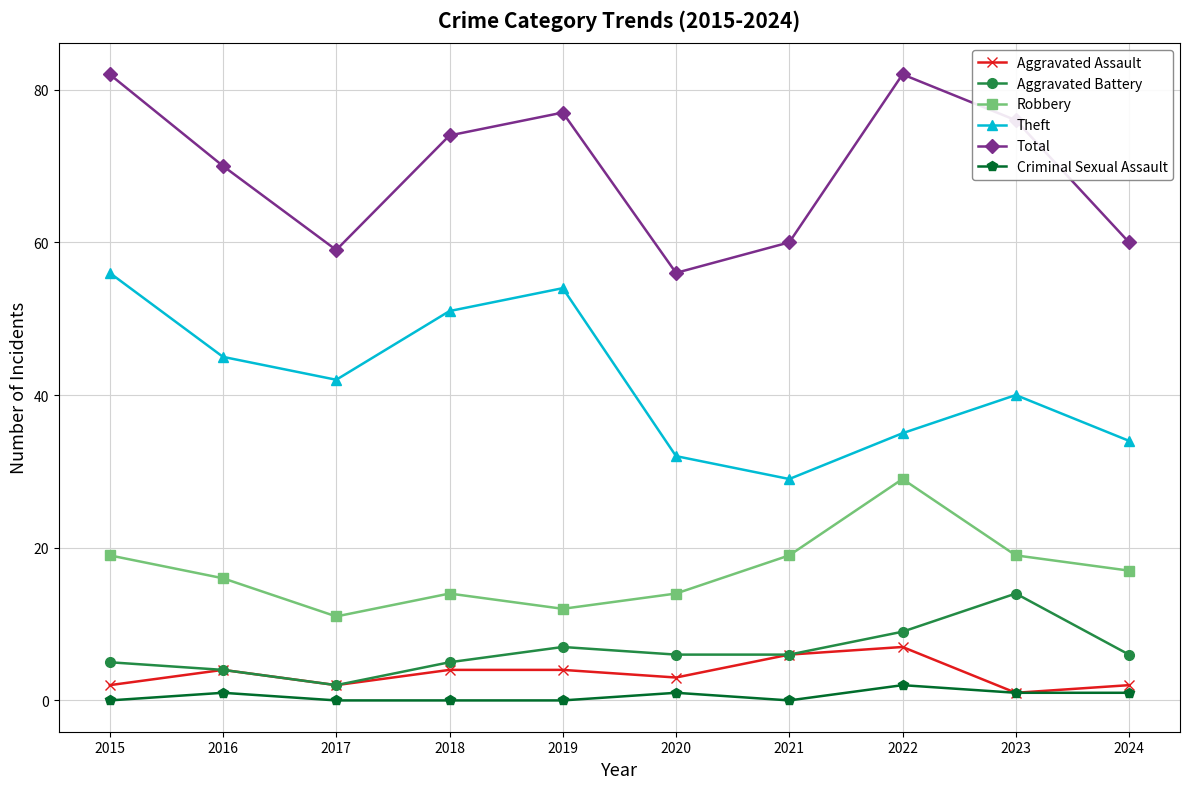

What are all the series names shown in the legend?

Aggravated Assault, Aggravated Battery, Robbery, Theft, Total, Criminal Sexual Assault